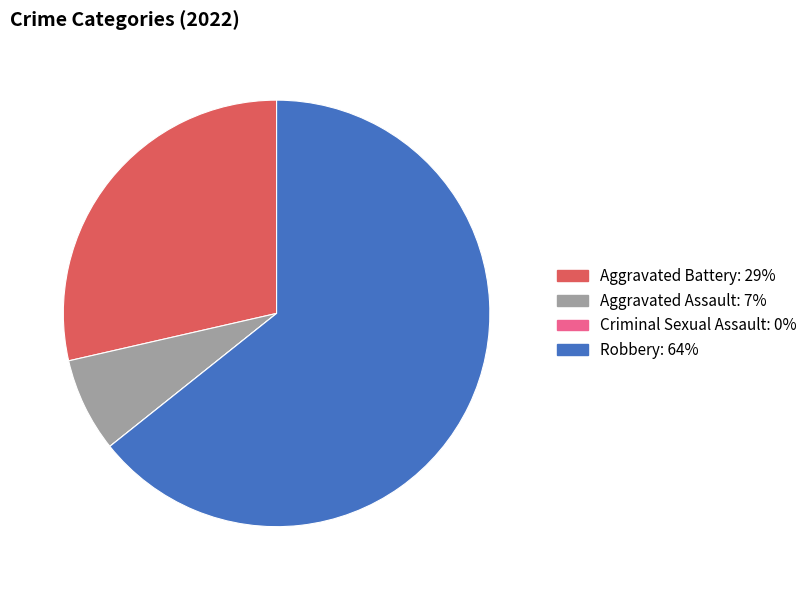

True or false: Aggravated Assault accounts for 7% of the total.

True